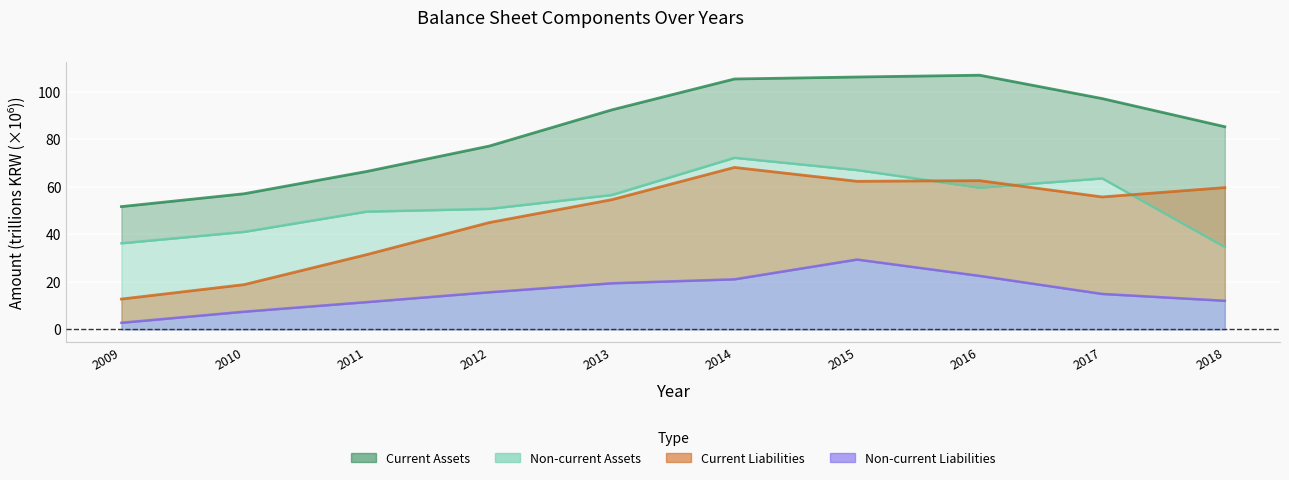

What is the difference between the second highest and minimum values in the Total Liabilities series?

49.9